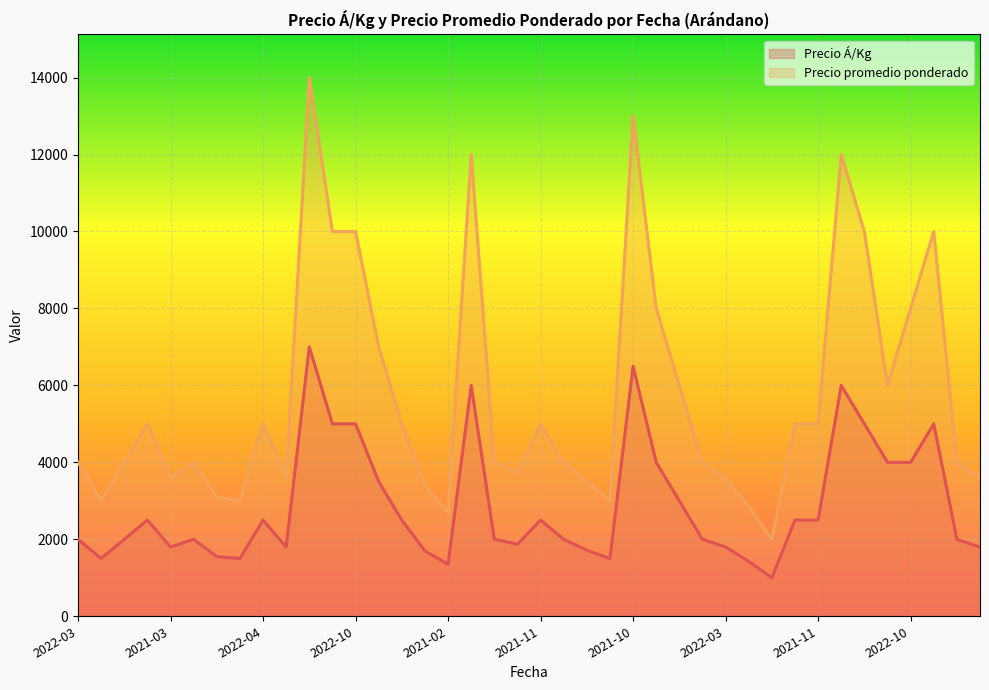

What is the average value of the Precio promedio ponderado series?

5717